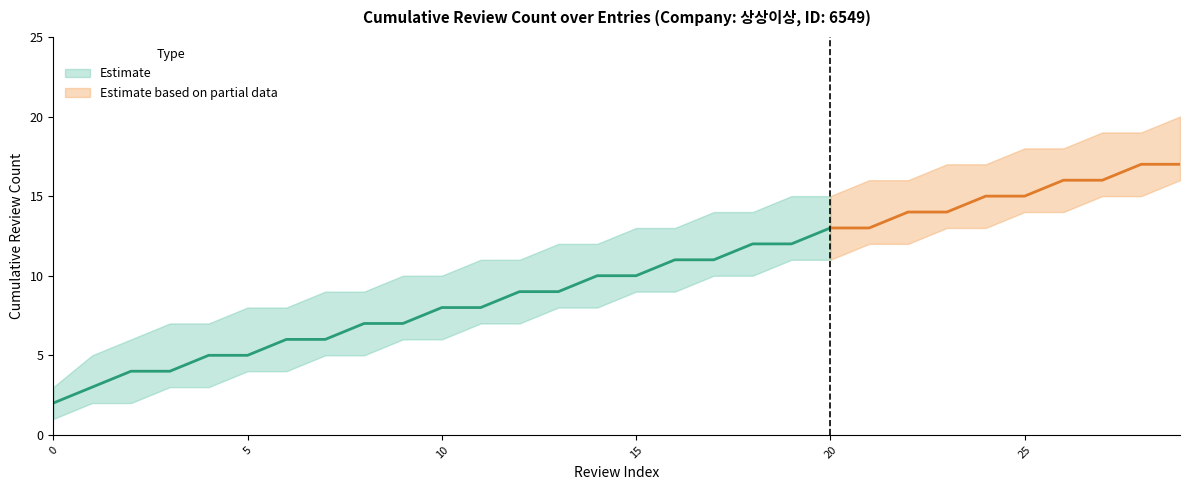

True or false: review_count_mid and review_count_lower cross at least once.

False